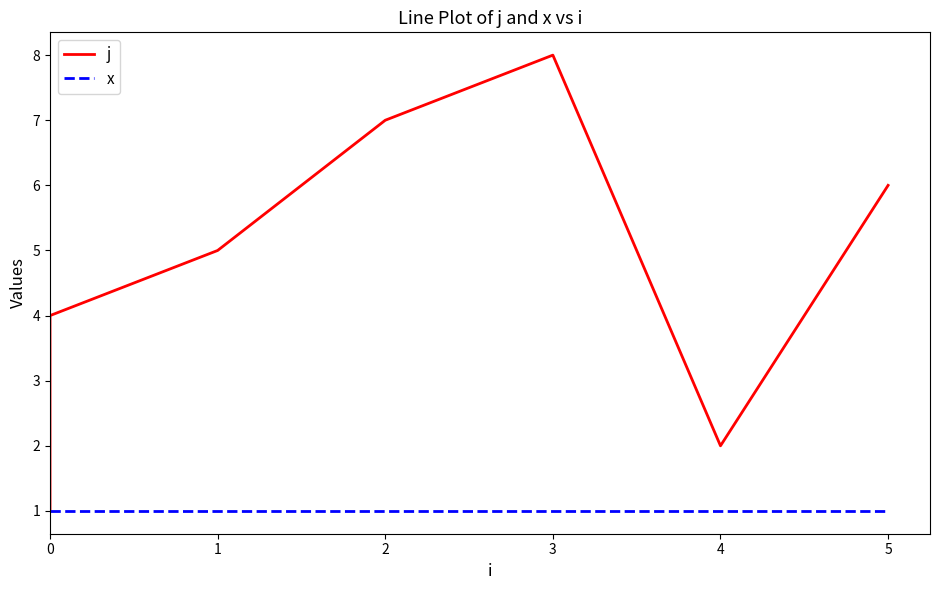

The value of j at 1 is 2. True or false?

False